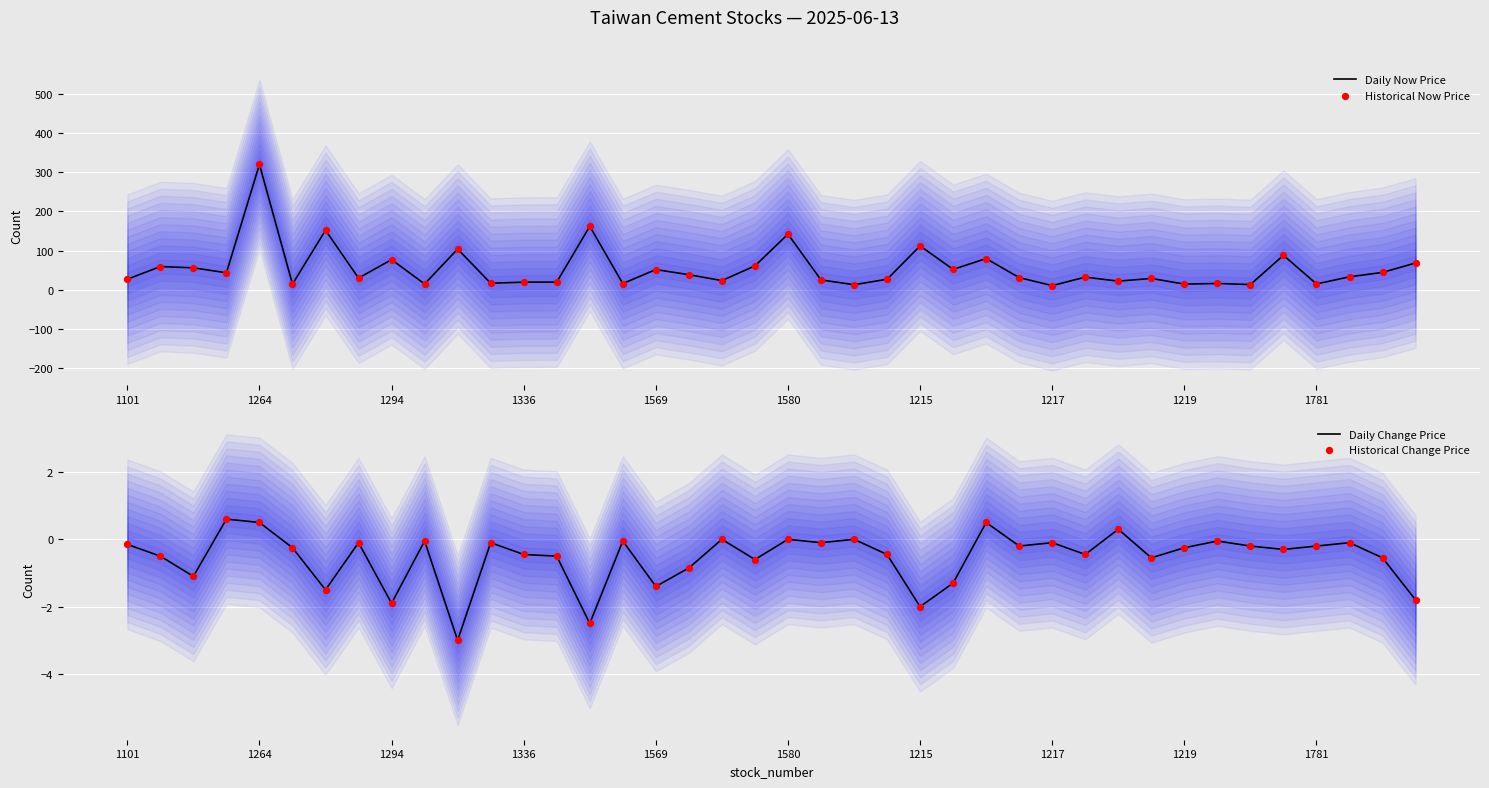

The value of Daily Now Price at 1215 is 112.0. True or false?

True